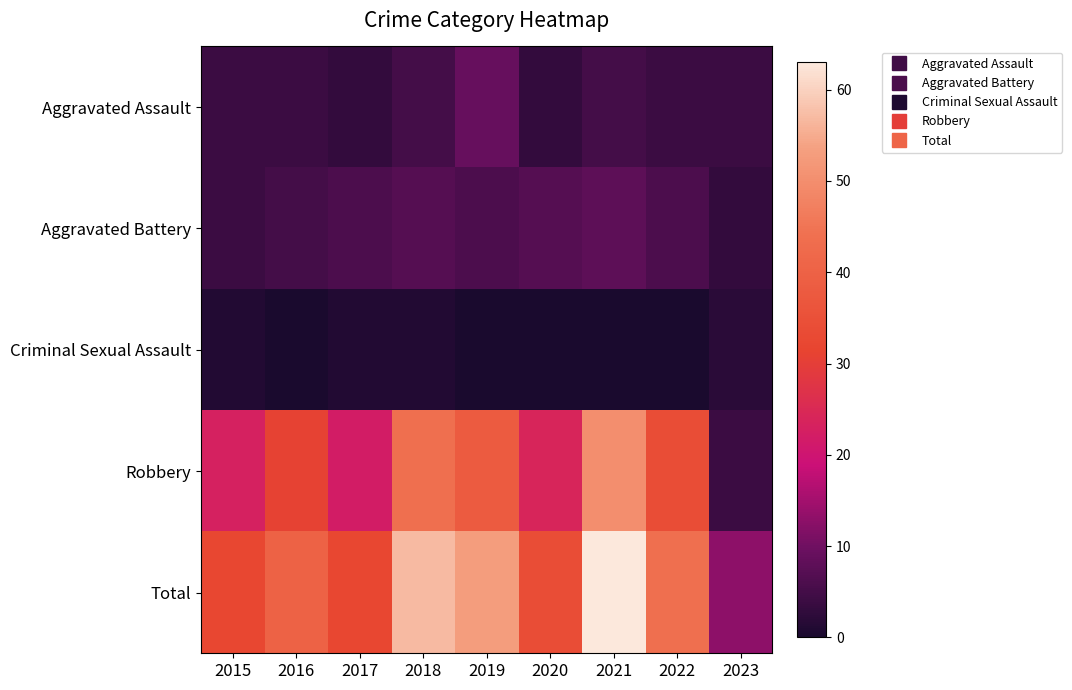

Reading left to right, extract all data points from this chart.

Aggravated Assault: 2015=4	2016=4	2017=3	2018=5	2019=9	2020=3	2021=5	2022=4	2023=4
Aggravated Battery: 2015=4	2016=5	2017=6	2018=7	2019=6	2020=7	2021=8	2022=6	2023=3
Criminal Sexual Assault: 2015=1	2016=0	2017=1	2018=1	2019=0	2020=0	2021=0	2022=0	2023=2
Robbery: 2015=23	2016=31	2017=22	2018=44	2019=38	2020=24	2021=50	2022=34	2023=4
Total: 2015=32	2016=40	2017=32	2018=57	2019=53	2020=34	2021=63	2022=44	2023=13